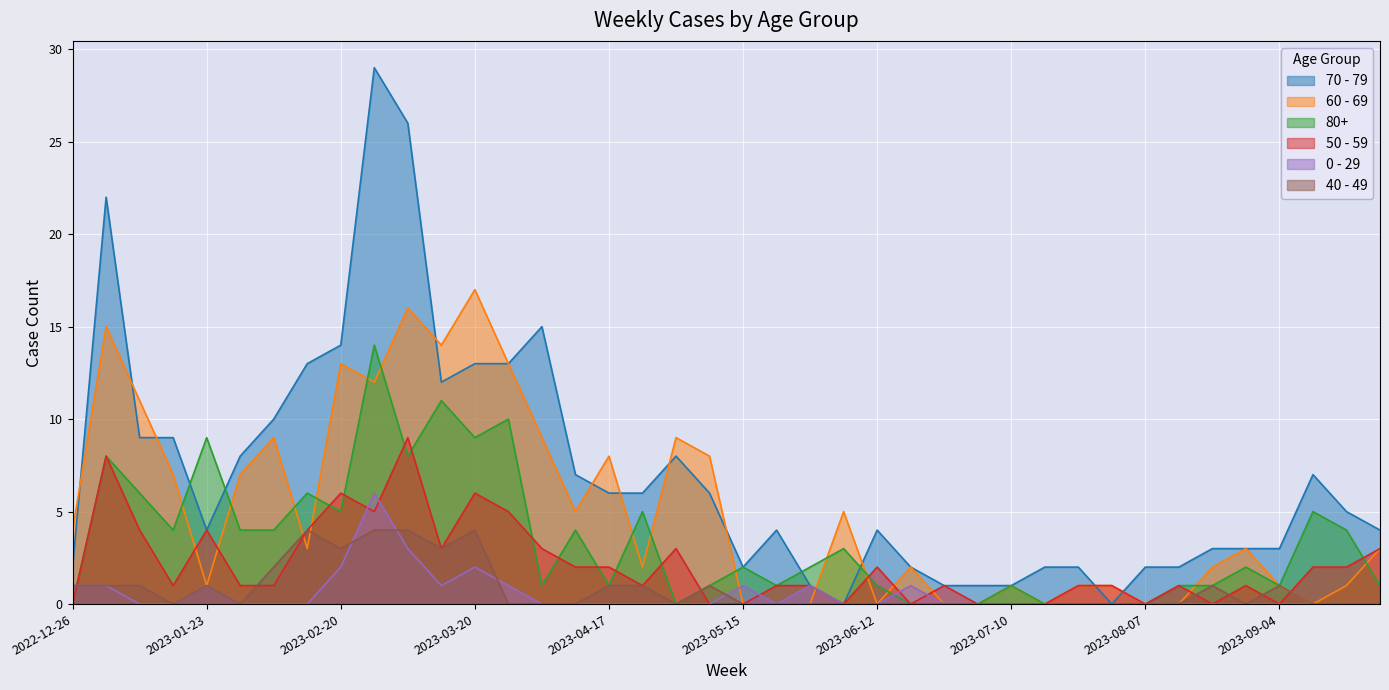

How many series are shown in this chart?

6